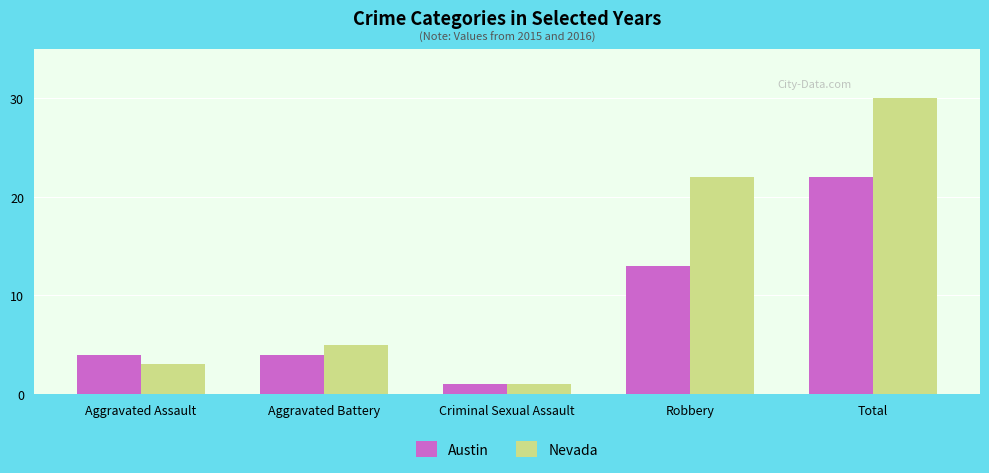

Which series has the largest range (max minus min)?

Nevada